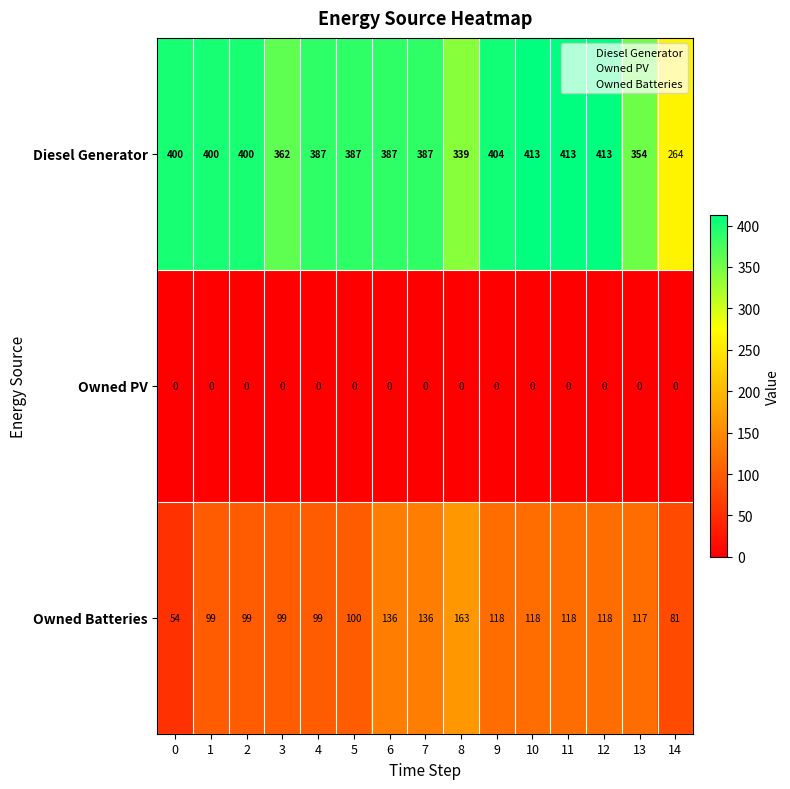

What is the spread (max minus min) of values at 7?

387